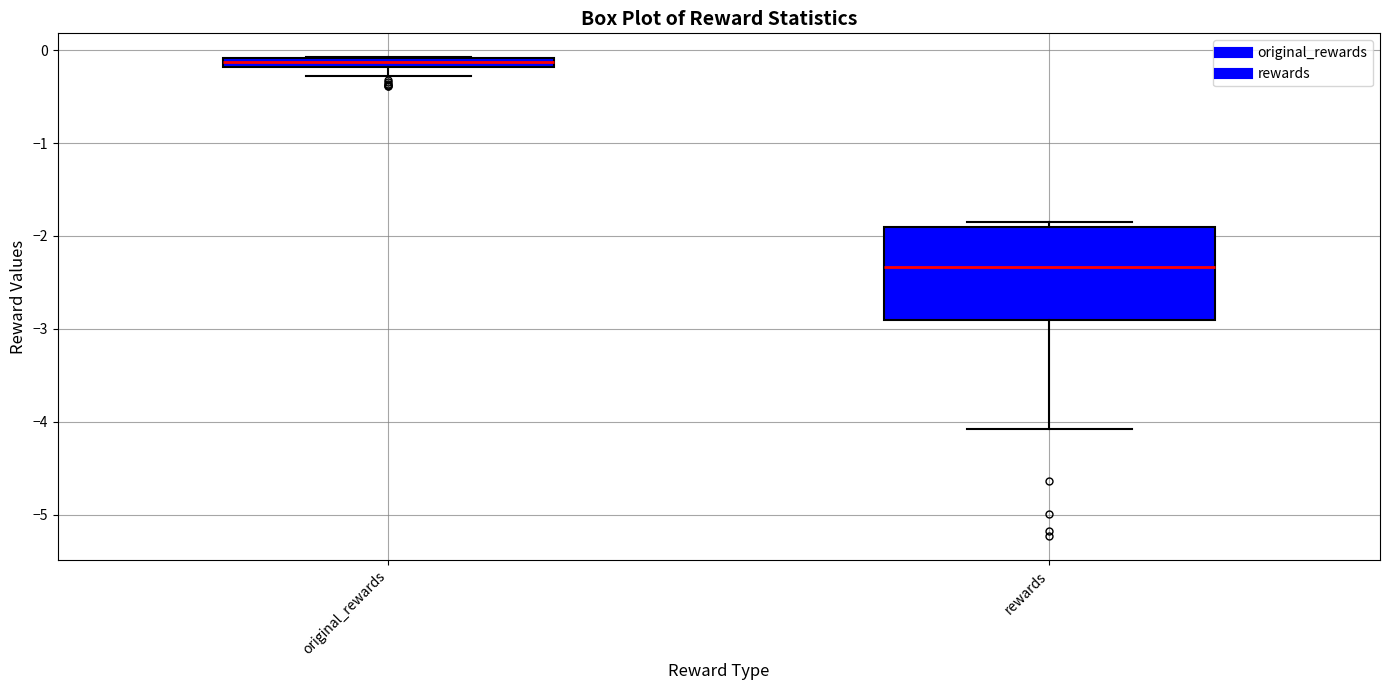

Which box is the tallest, from its lower edge to its upper edge?

rewards